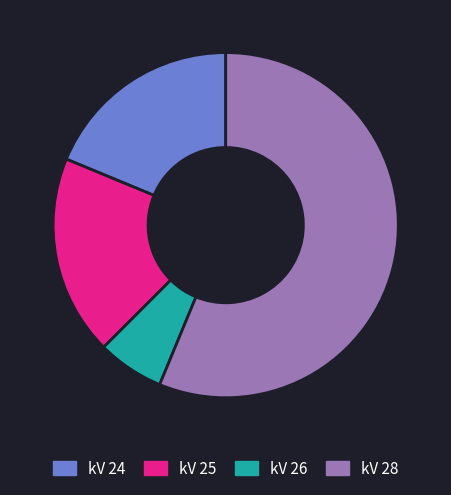

What is the majority slice?

kV 28